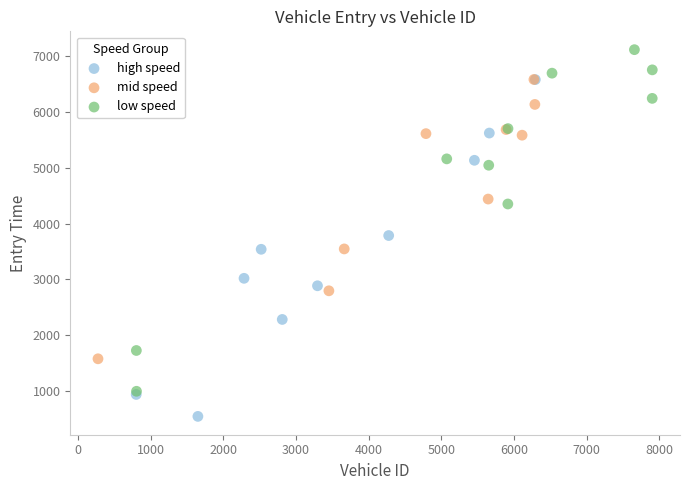

Which series has the largest Y range (max minus min)?

low speed